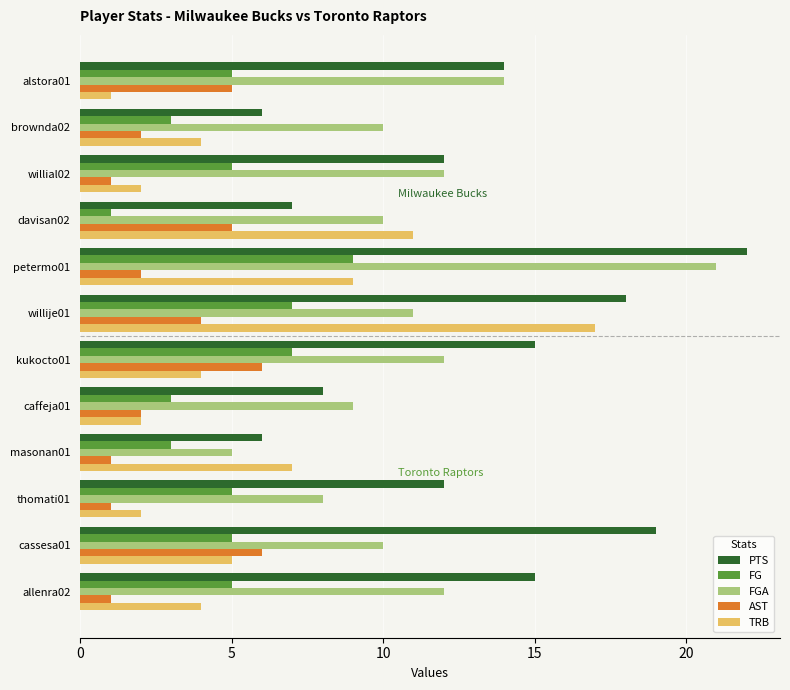

True or false: PTS has a value of 24 at alstora01.

False